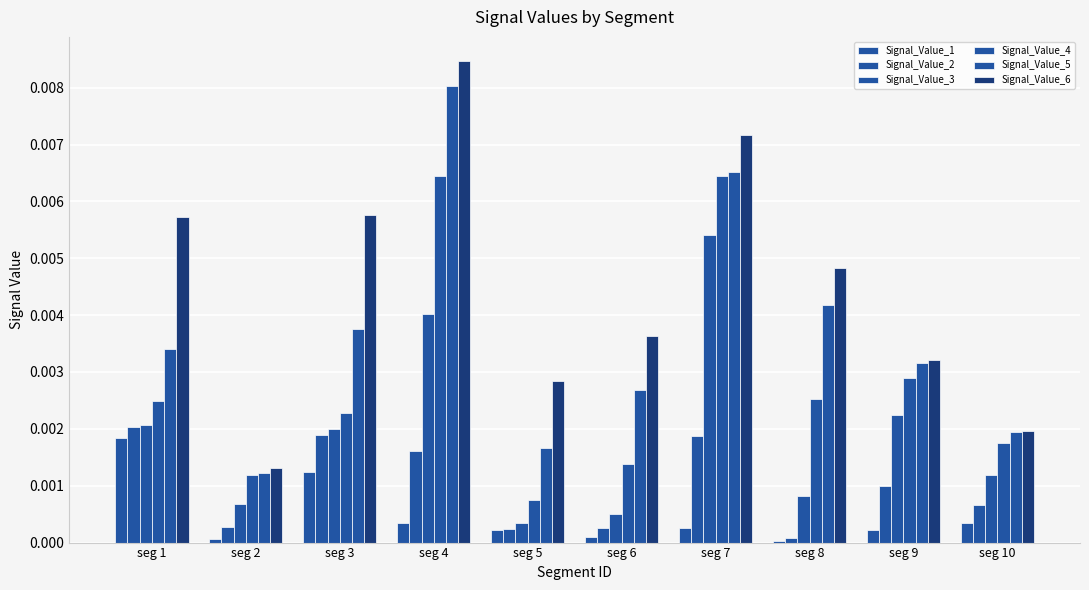

Does the chart contain stacked bars?

No